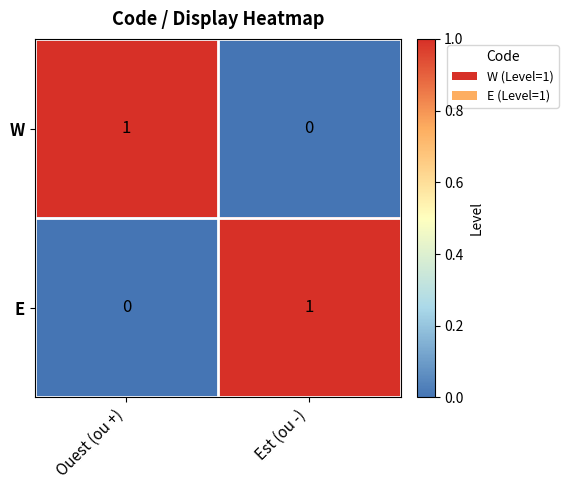

At which label is W closest to 0?

Est (ou -)